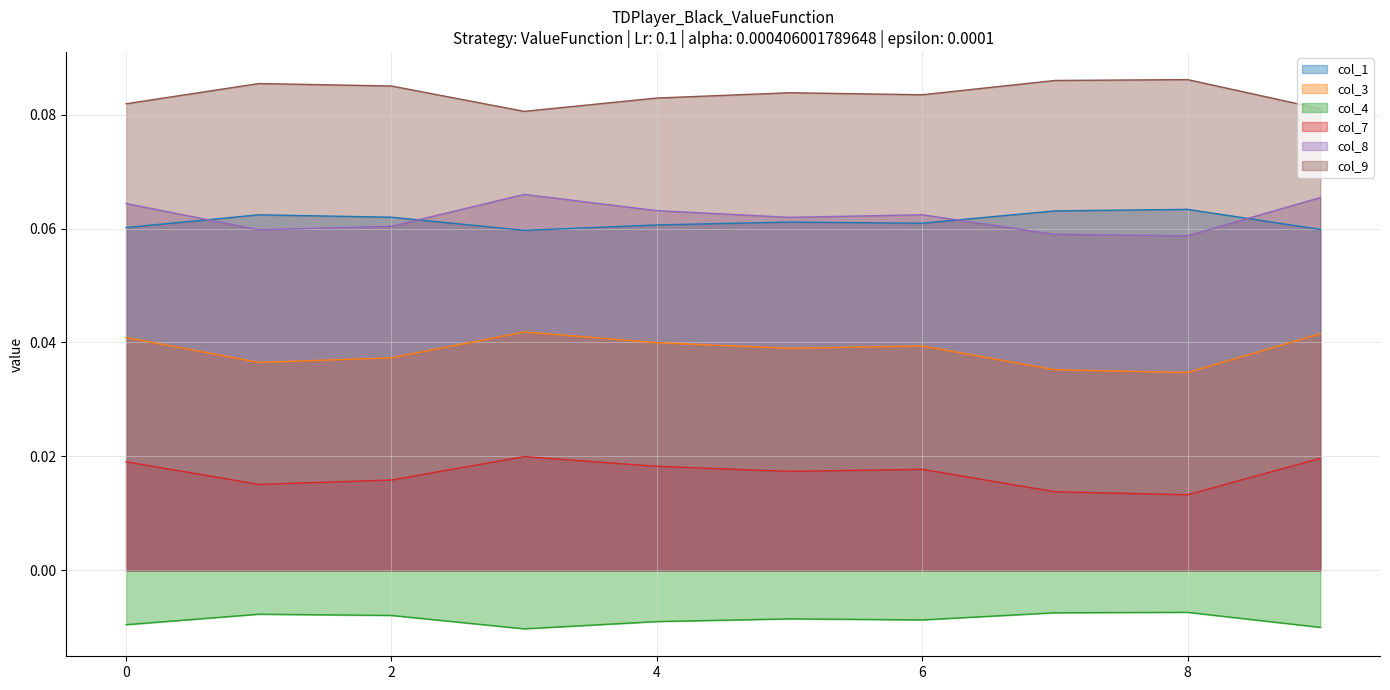

True or false: col_9 and col_8 intersect in this chart.

False